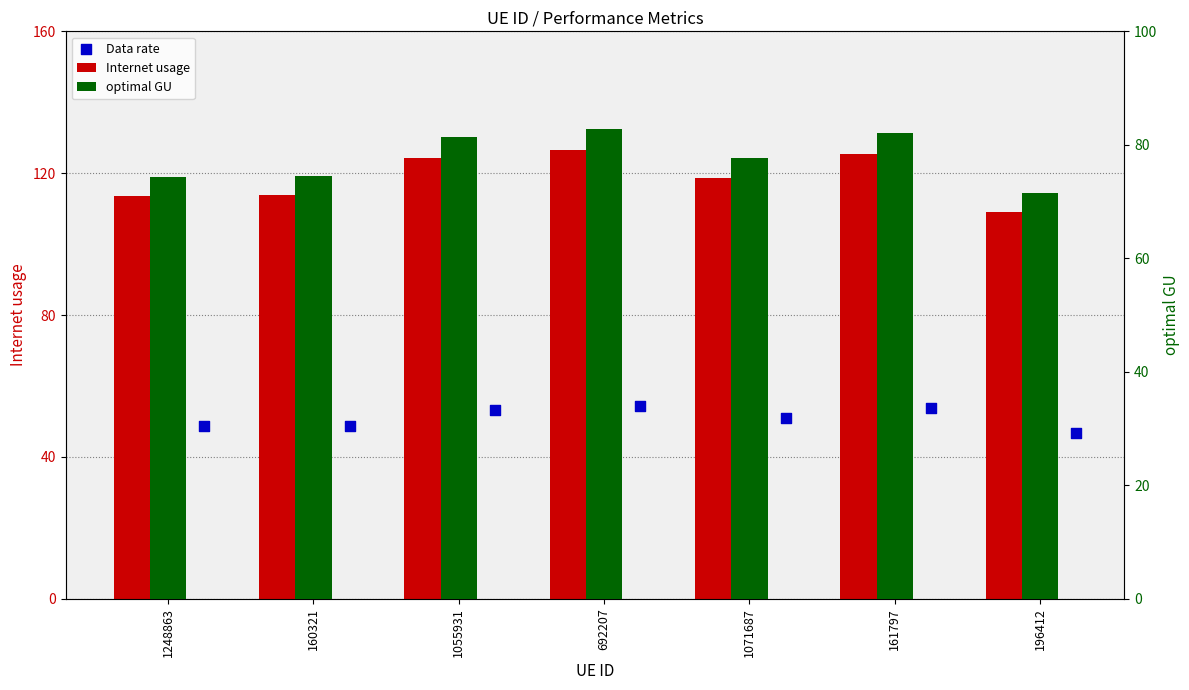

What is the total value across all series at 160321?

237.1